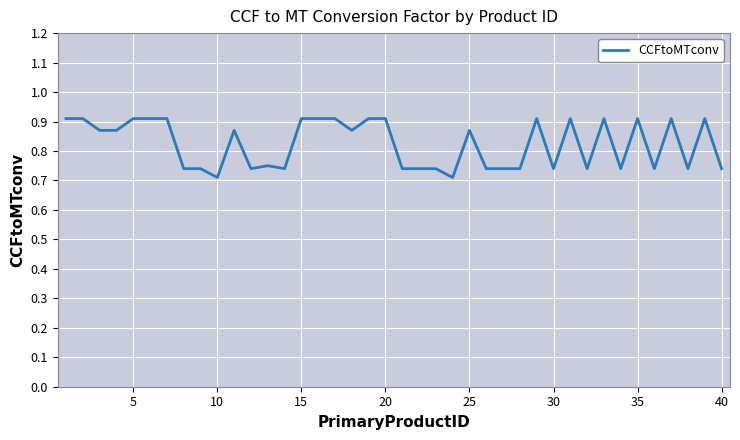

What is the value of the 15th point from the left?

0.9